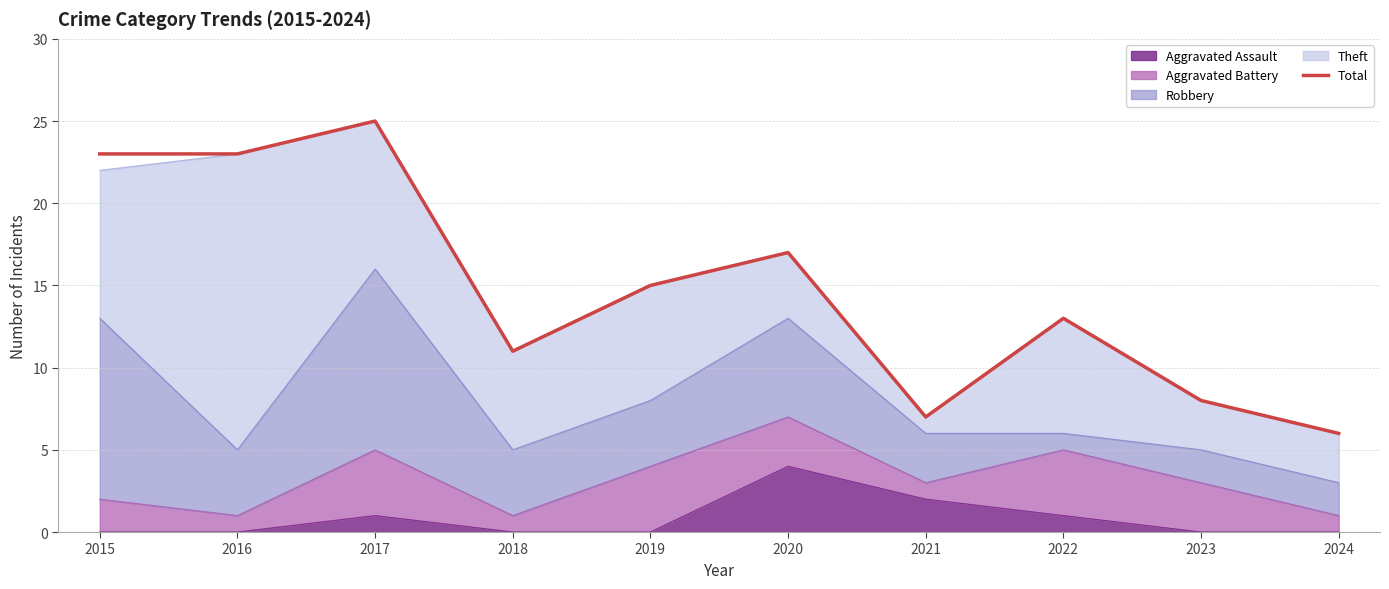

Which category has the highest value across all series?

2017